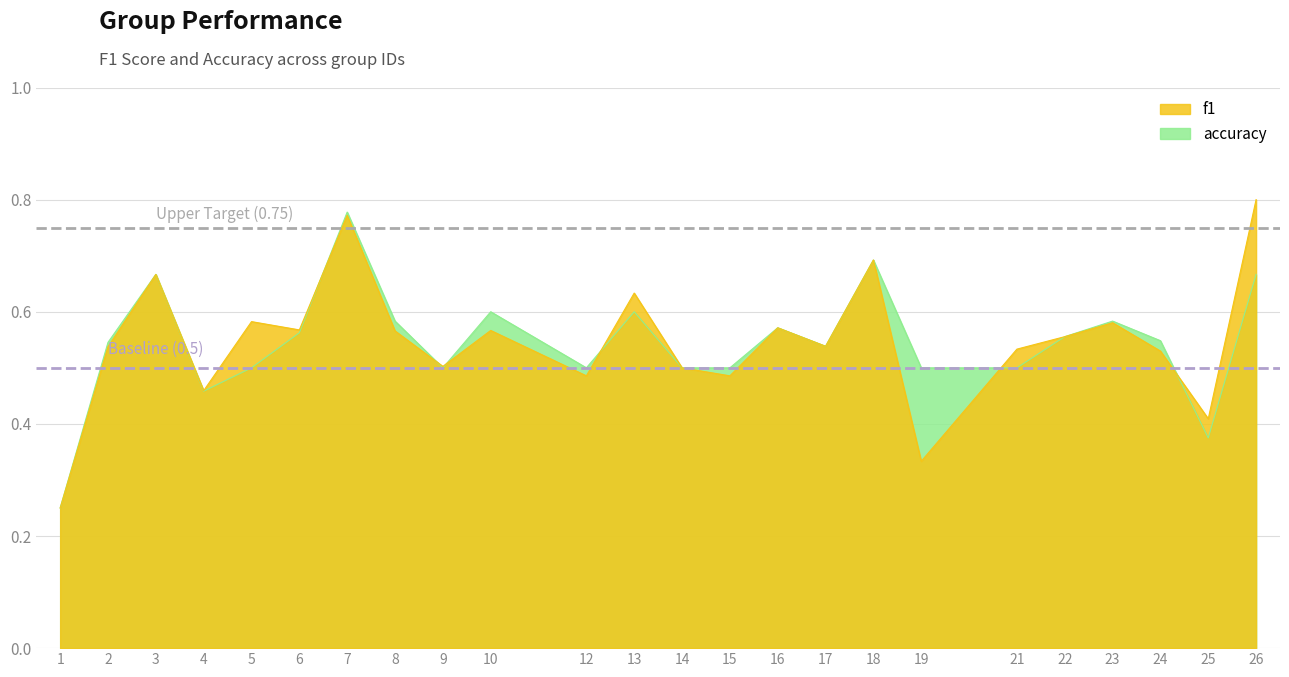

Is it true that accuracy equals 0.5 at 21?

True